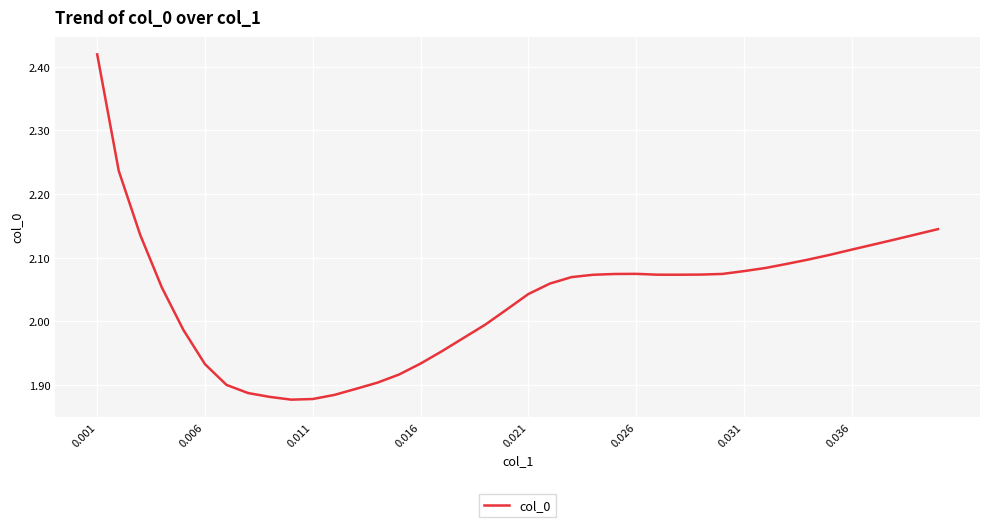

What is the difference between the maximum and minimum values?

0.5